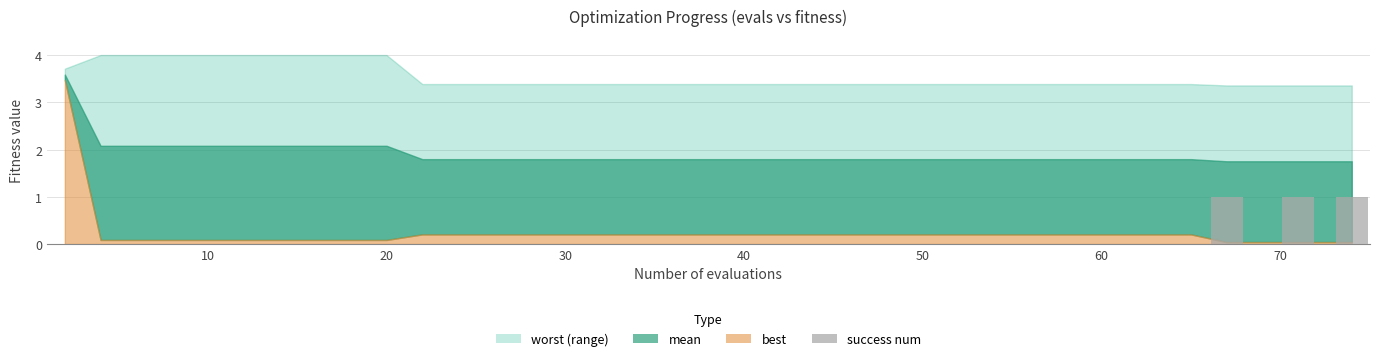

Are the bars horizontal?

No